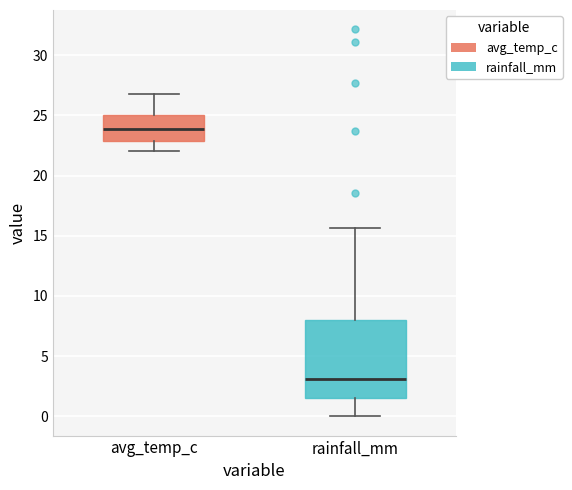

Where does the upper whisker of the box for rainfall_mm end on the y-axis? The values are not printed on the chart, so give them approximately, as read against the axis.

15.5